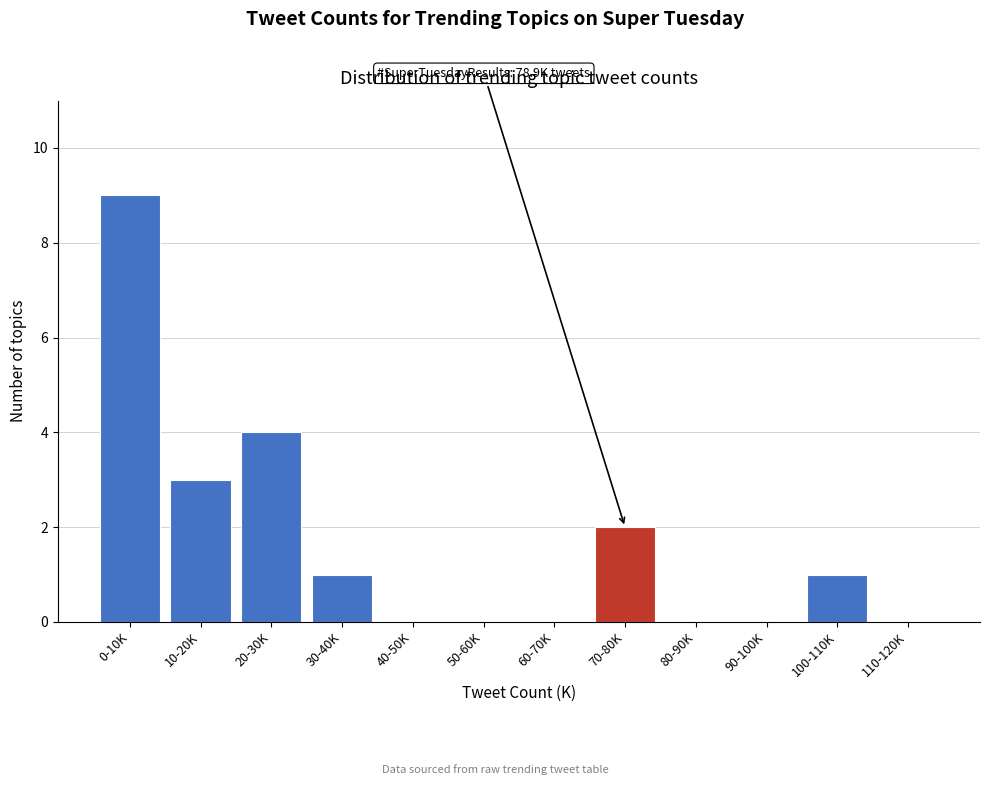

Reading right to left, list all the values displayed in this chart.

110-120K=0	100-110K=1	90-100K=0	80-90K=0	70-80K=2	60-70K=0	50-60K=0	40-50K=0	30-40K=1	20-30K=4	10-20K=3	0-10K=9